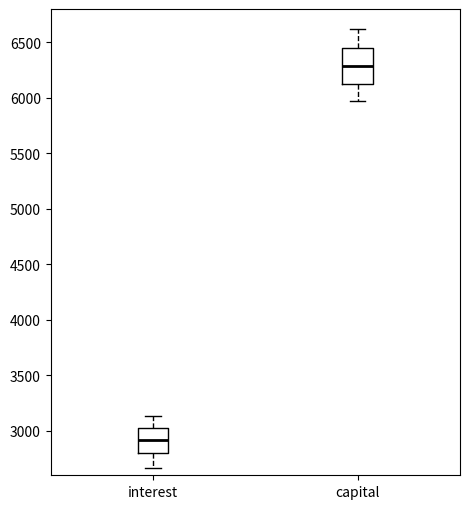

Reading left to right, transcribe this box plot: for each box, give where its median line is, the range the box spans, and where its two whiskers end, as read against the y-axis. The values are not printed on the chart, so give them approximately, as read against the axis.

interest: median 2900, box 2800 to 3050, whiskers 2650 to 3150
capital: median 6300, box 6150 to 6450, whiskers 5950 to 6600